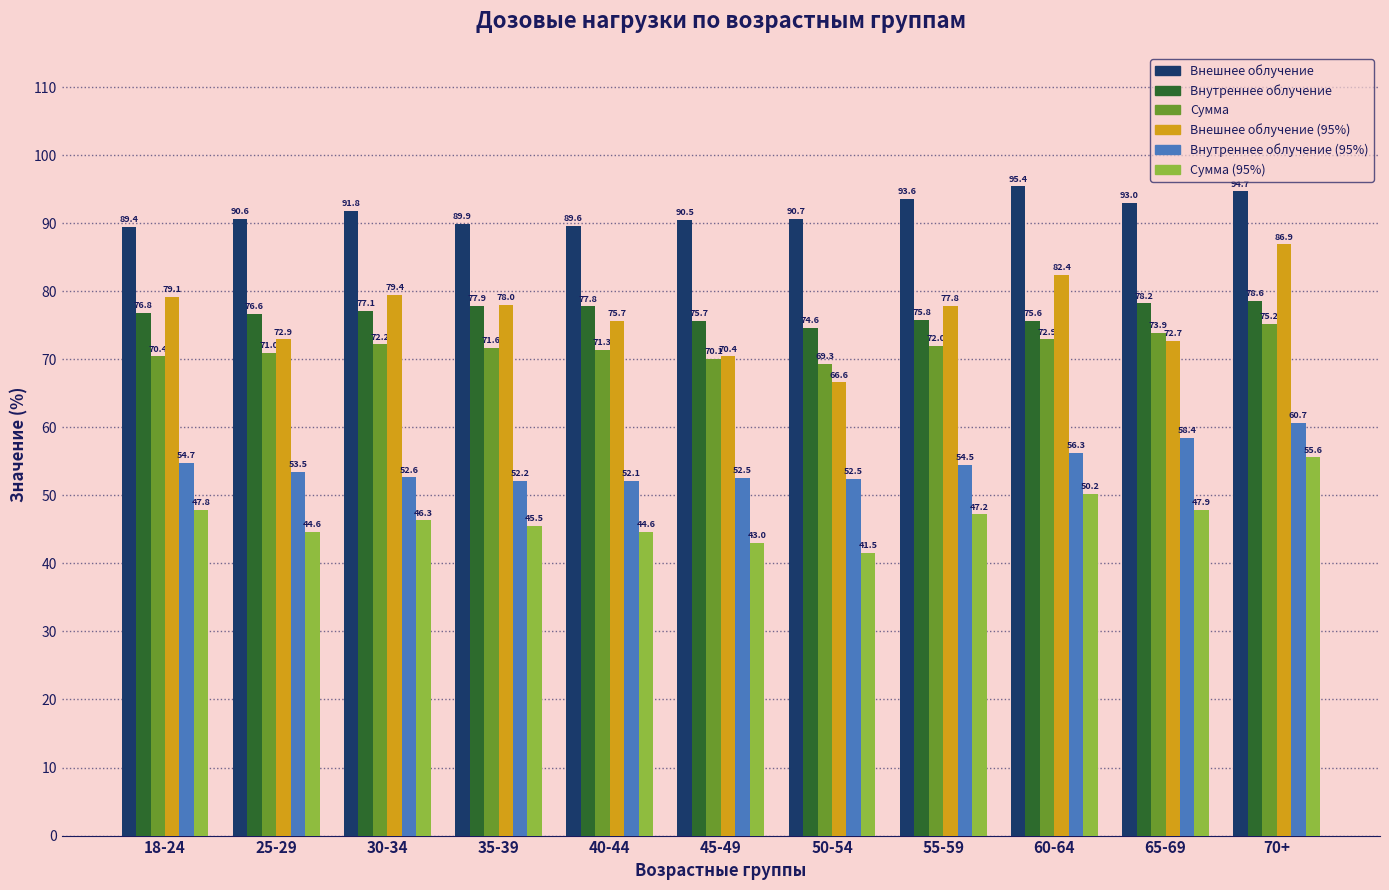

What is the label of the 3rd bar from the right?

60-64